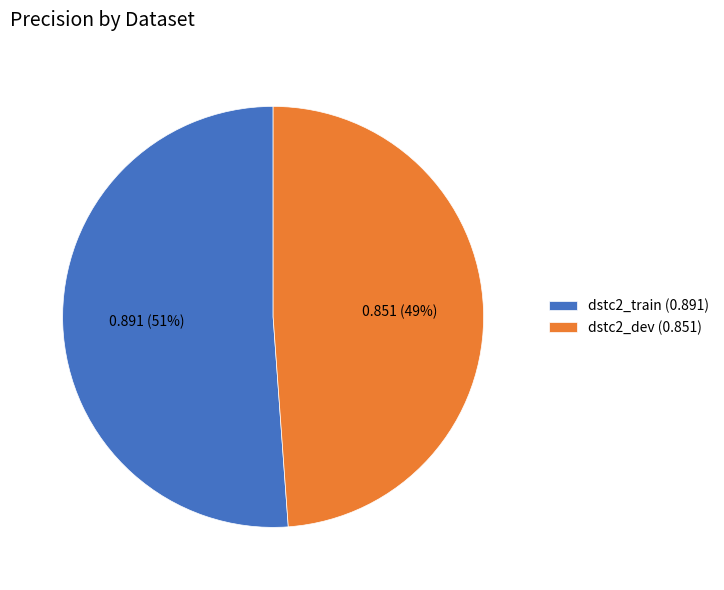

The dstc2_dev slice represents 49% of the pie. True or false?

True